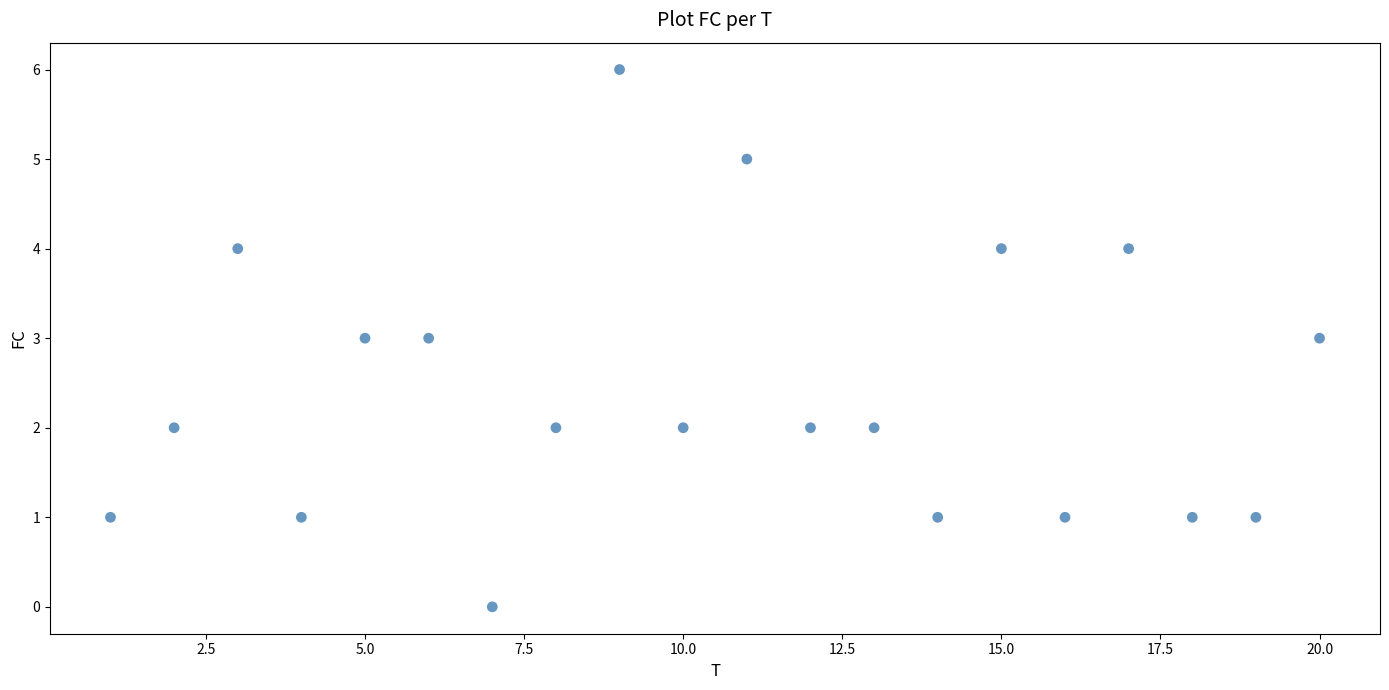

What is the range of Y values (max minus min)?

6